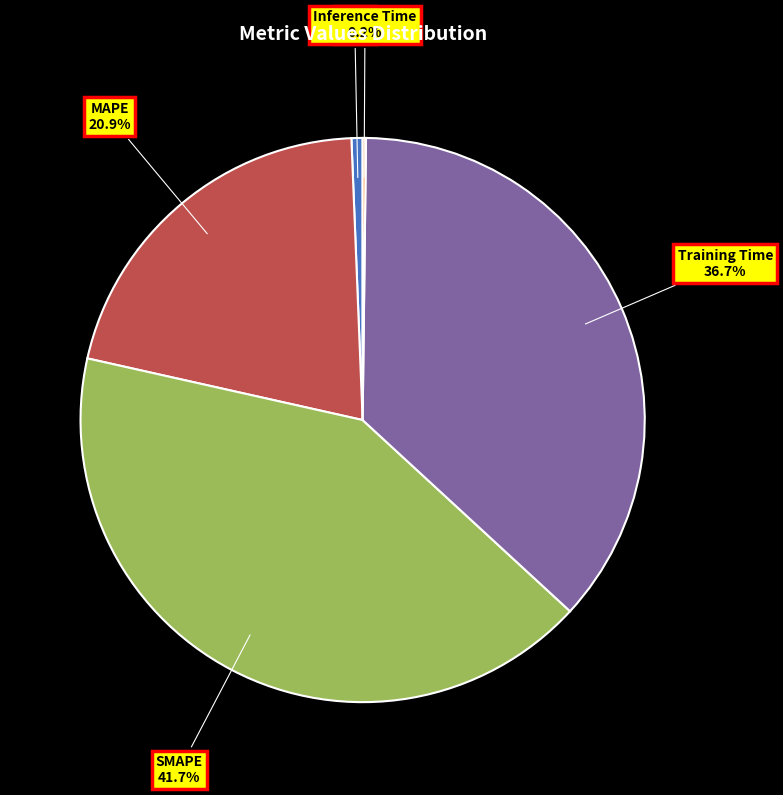

Does any single category account for the majority?

No